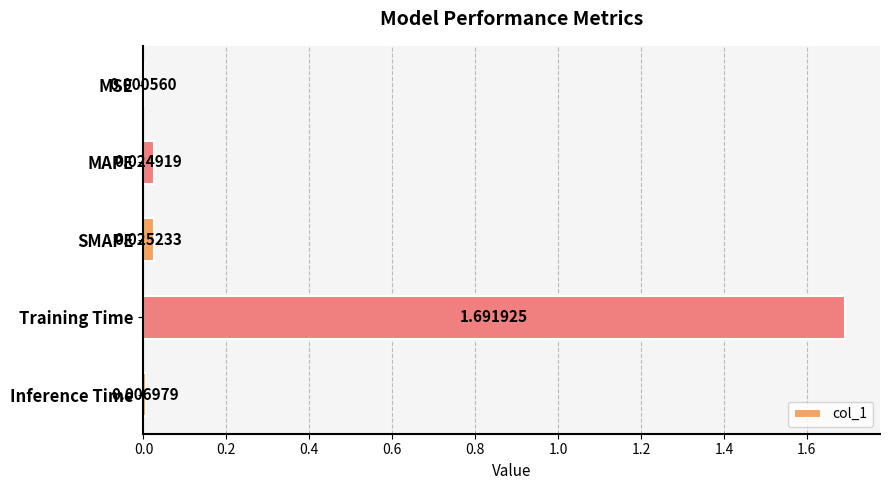

Which has a higher value, MSE or MAPE?

MAPE